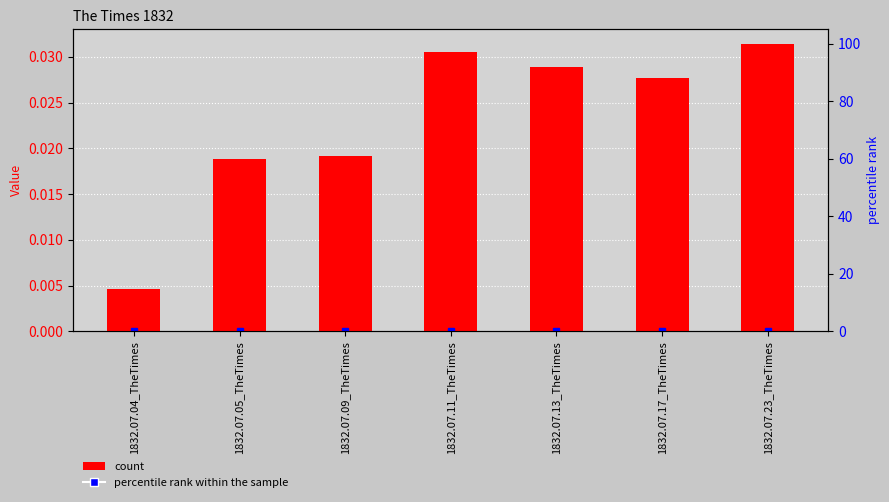

At which label is the value closest to 0?

1832.07.04_TheTimes